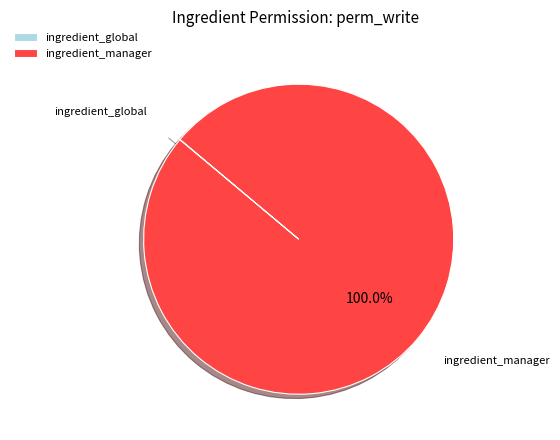

Which category has the biggest portion of the pie?

ingredient_manager